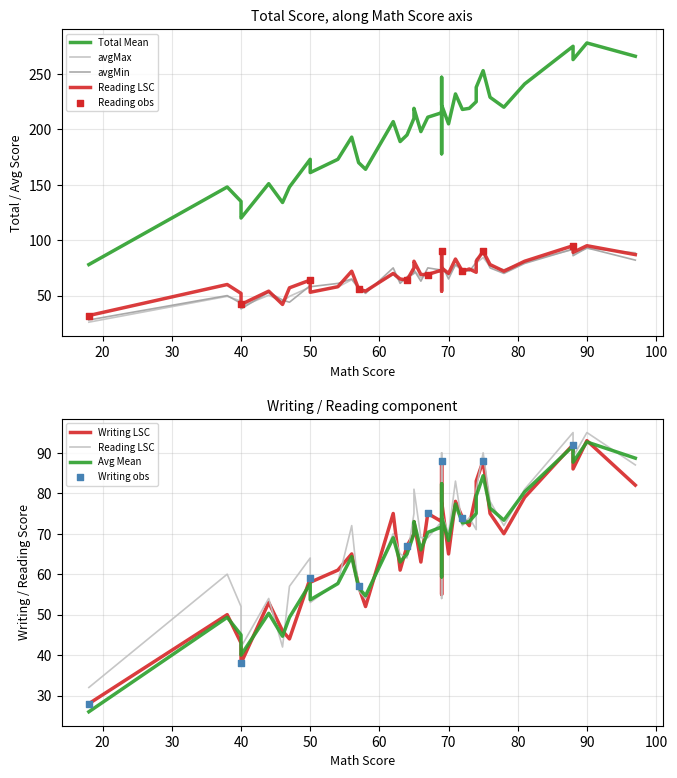

Which series has the widest spread of Y values?

total_score